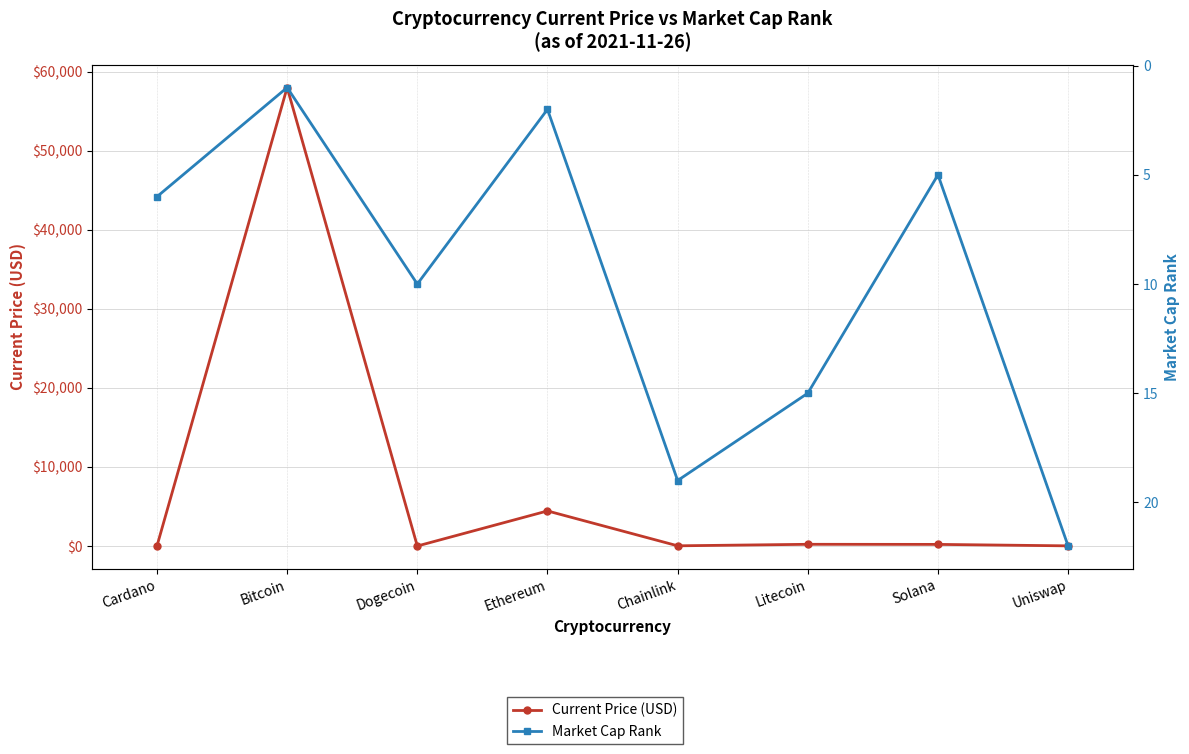

Where is the first local maximum for Current Price (USD)?

Bitcoin